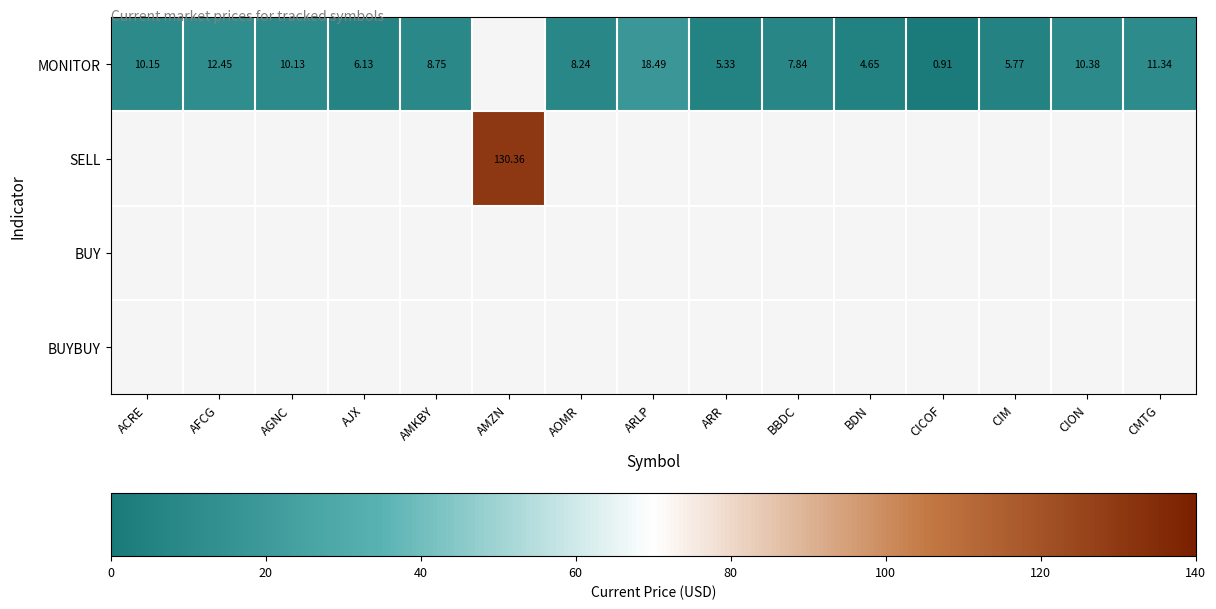

Is it true that SELL equals 40.6 at AMZN?

False